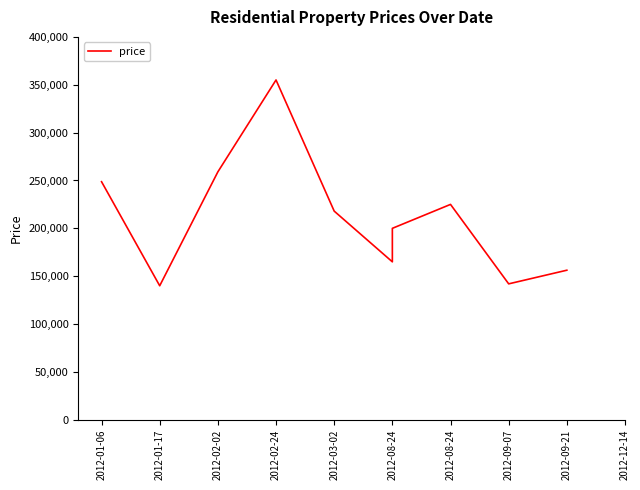

How many lines are shown in the chart?

1